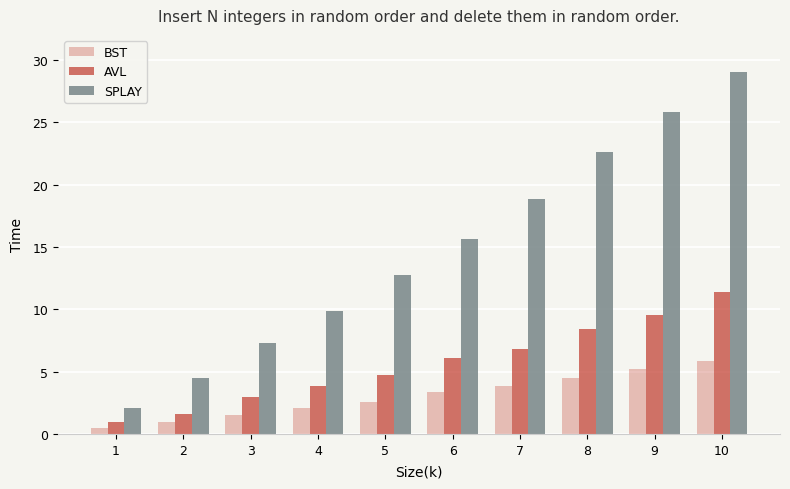

How many groups of bars are there?

10